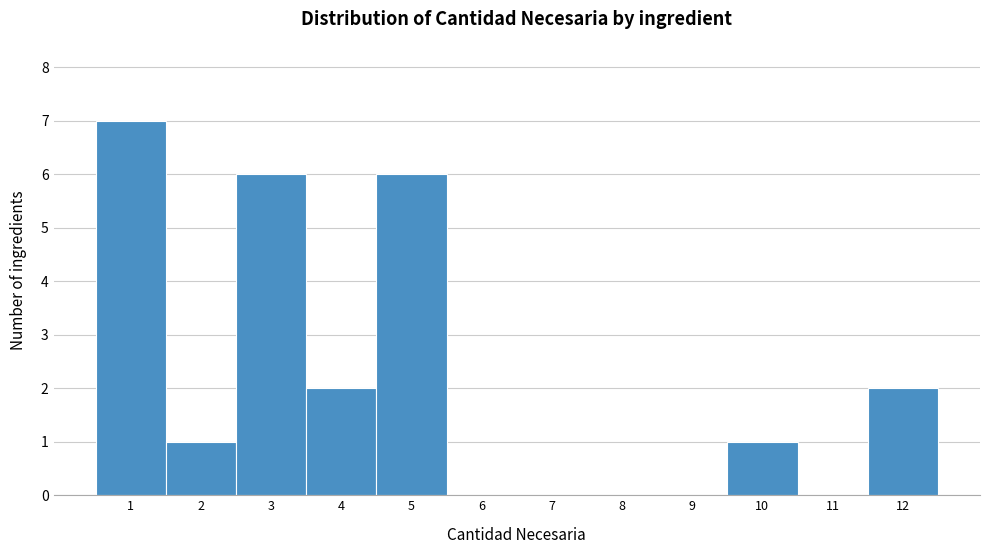

Reading left to right, extract all data points from this chart.

1=7	2=1	3=6	4=2	5=6	6=0	7=0	8=0	9=0	10=1	11=0	12=2